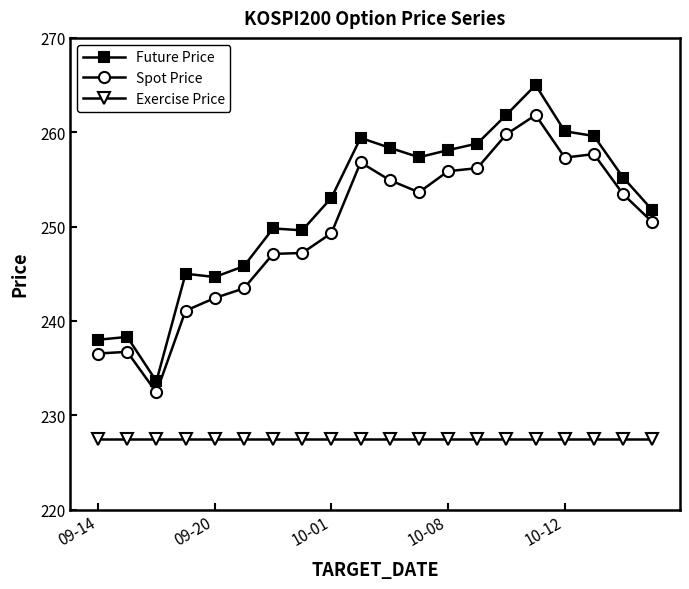

True or false: Spot Price has more than 2 points higher than both neighbors.

True